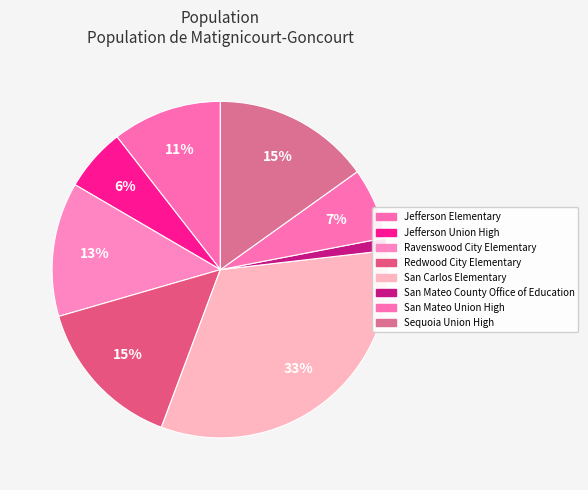

Approximately how many times larger is the value at Jefferson Elementary compared to Ravenswood City Elementary?

0.8